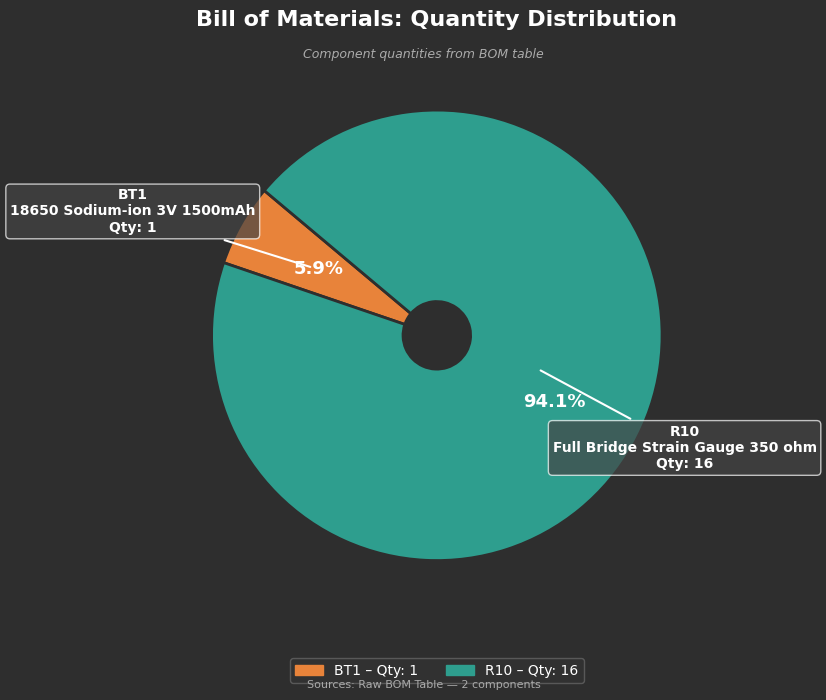

Does any single category account for the majority?

Yes